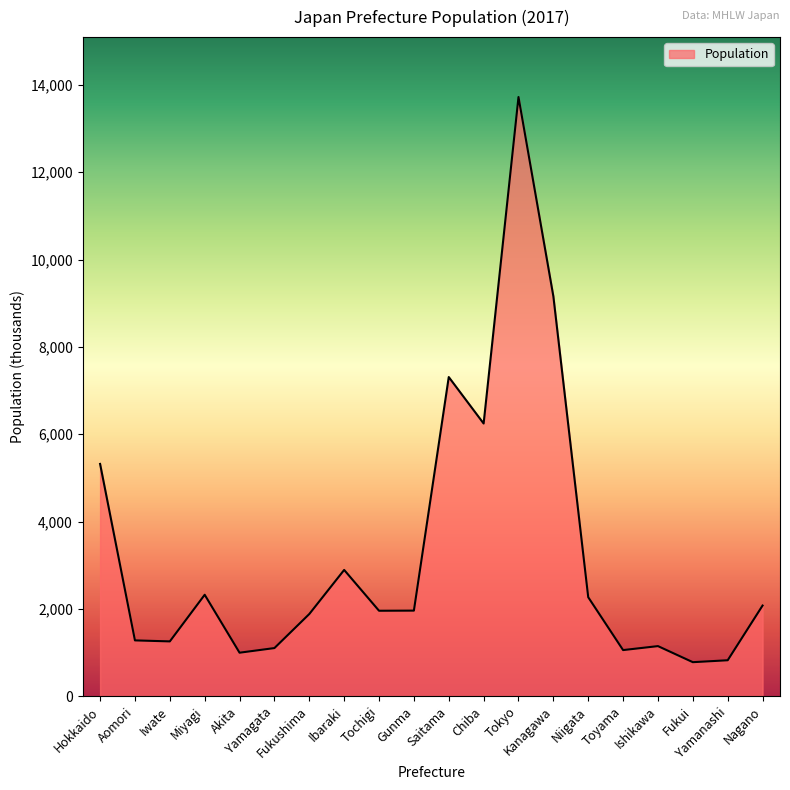

What is the smallest value displayed?

779